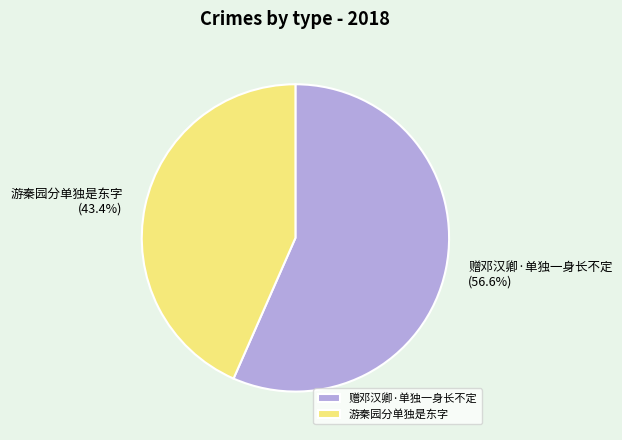

Rank the categories by value from highest to lowest.

赠邓汉卿·单独一身长不定, 游秦园分单独是东字